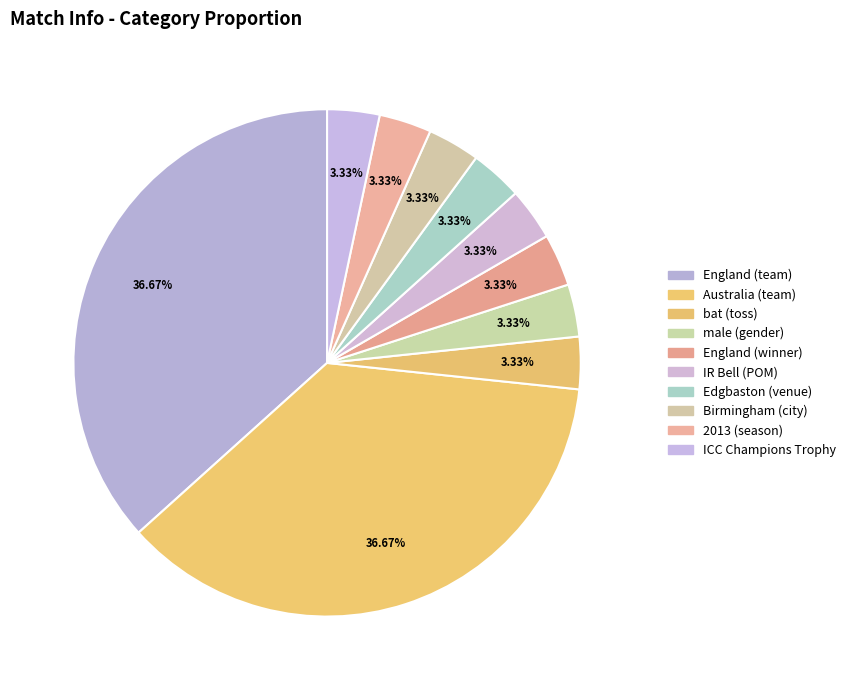

How many slices are in this pie chart?

10